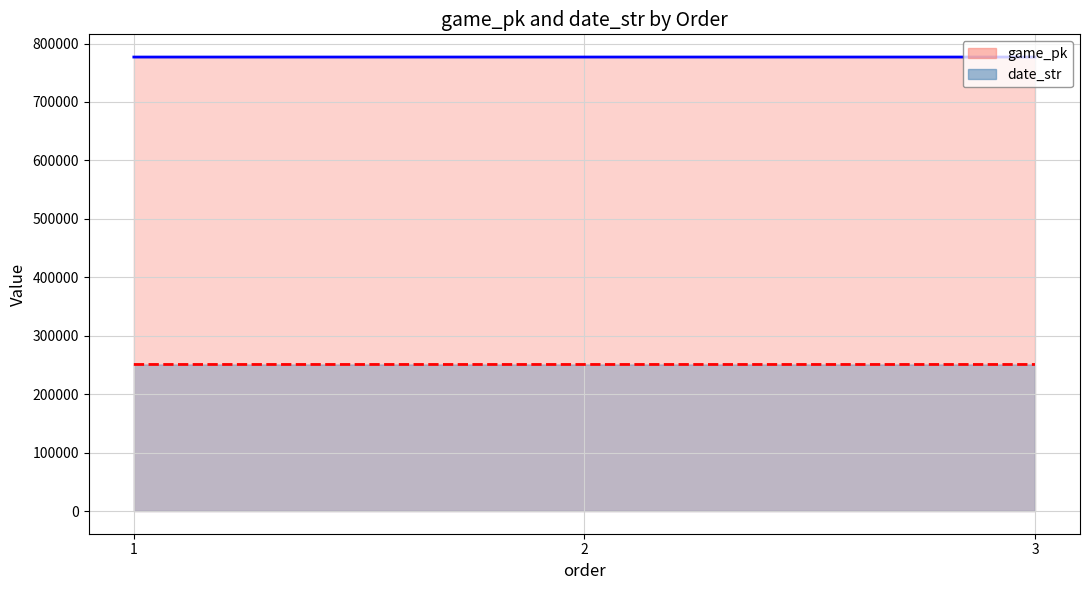

Rank the categories by value from lowest to highest.

3, 2, 1